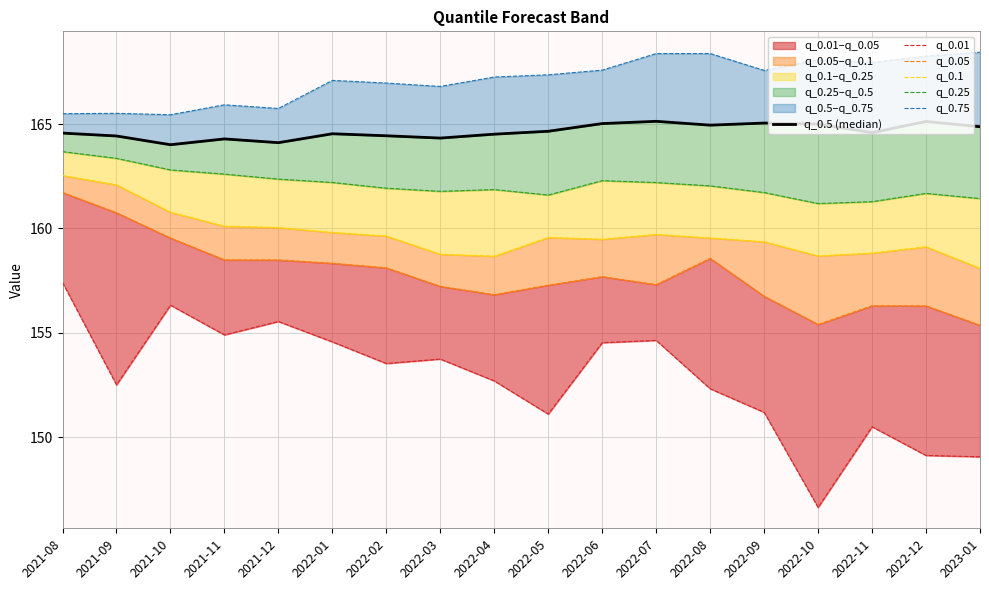

Does the chart have visible grid lines?

Yes